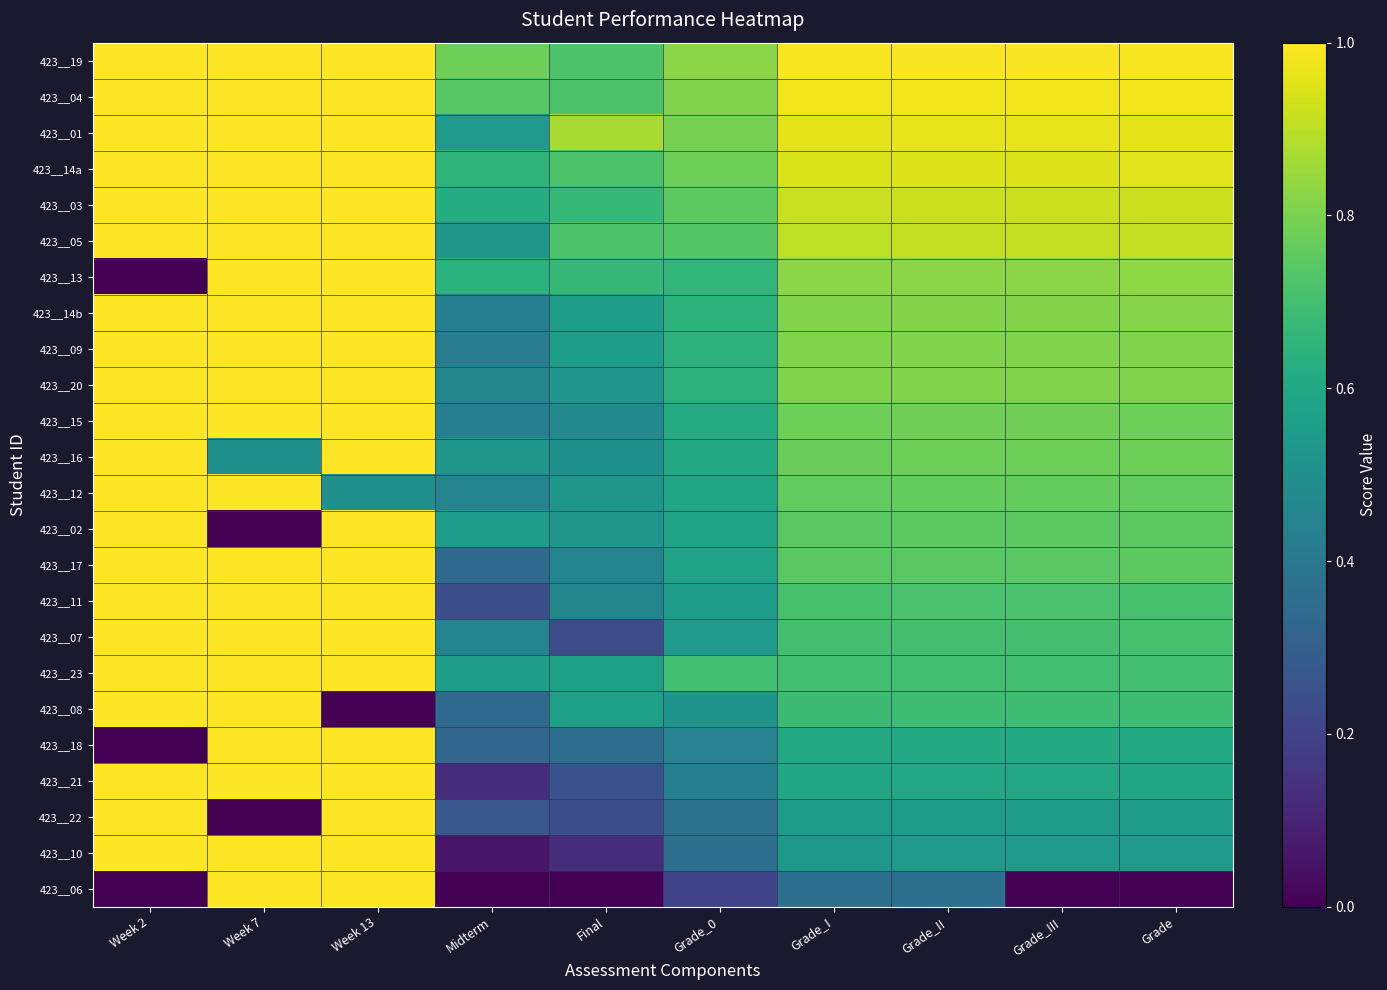

Which series has the largest total across all categories?

423__19